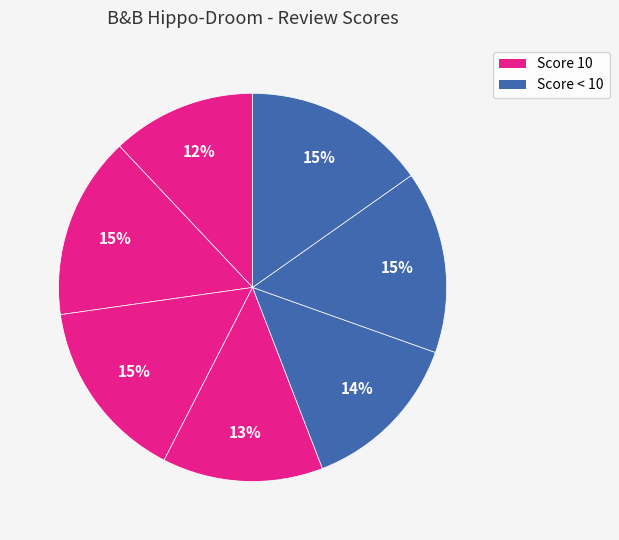

How many segments does this pie chart have?

7